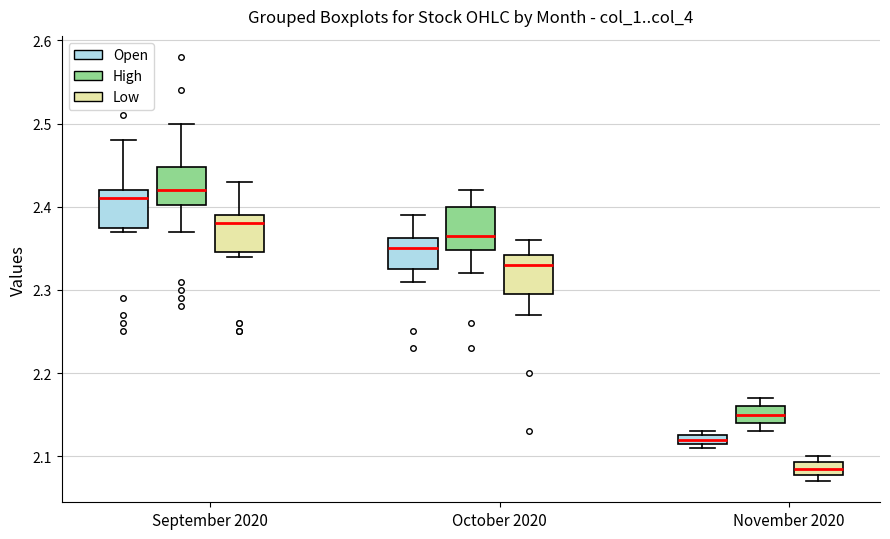

Where is the upper edge of the box for November 2020 (High) on the y-axis? The values are not printed on the chart, so give them approximately, as read against the axis.

2.16